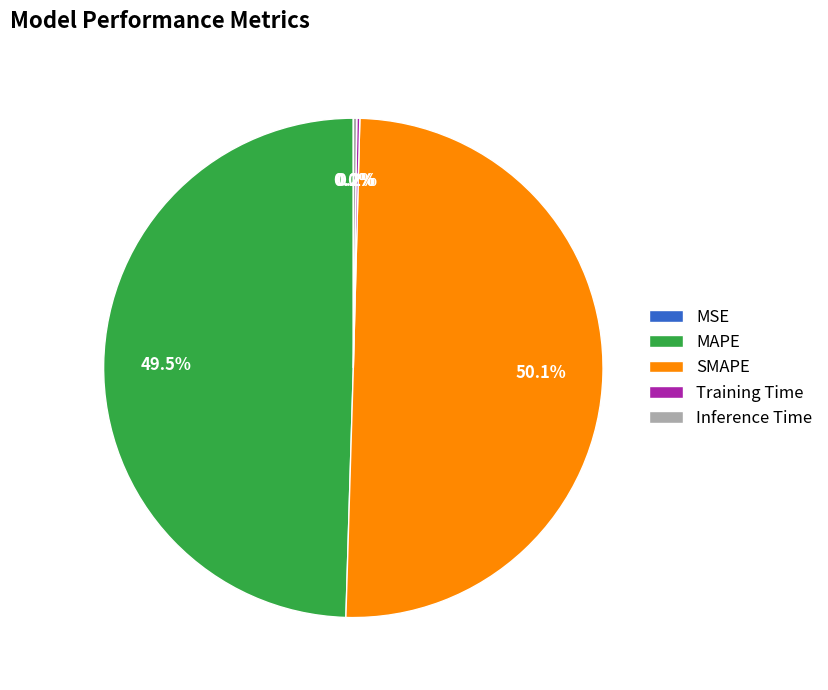

What is the largest slice in the pie chart?

SMAPE